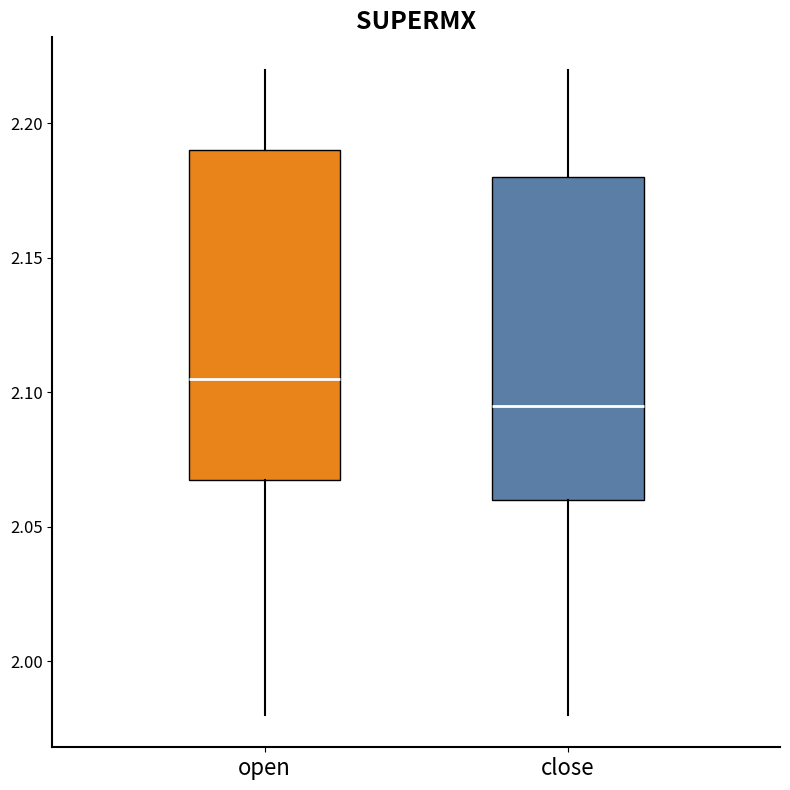

Reading left to right, read every box against the y-axis: the position of its median line, the range the box covers, and the ends of its whiskers. The values are not printed on the chart, so give them approximately, as read against the axis.

open: median 2.105, box 2.070 to 2.190, whiskers 1.980 to 2.220
close: median 2.095, box 2.060 to 2.180, whiskers 1.980 to 2.220